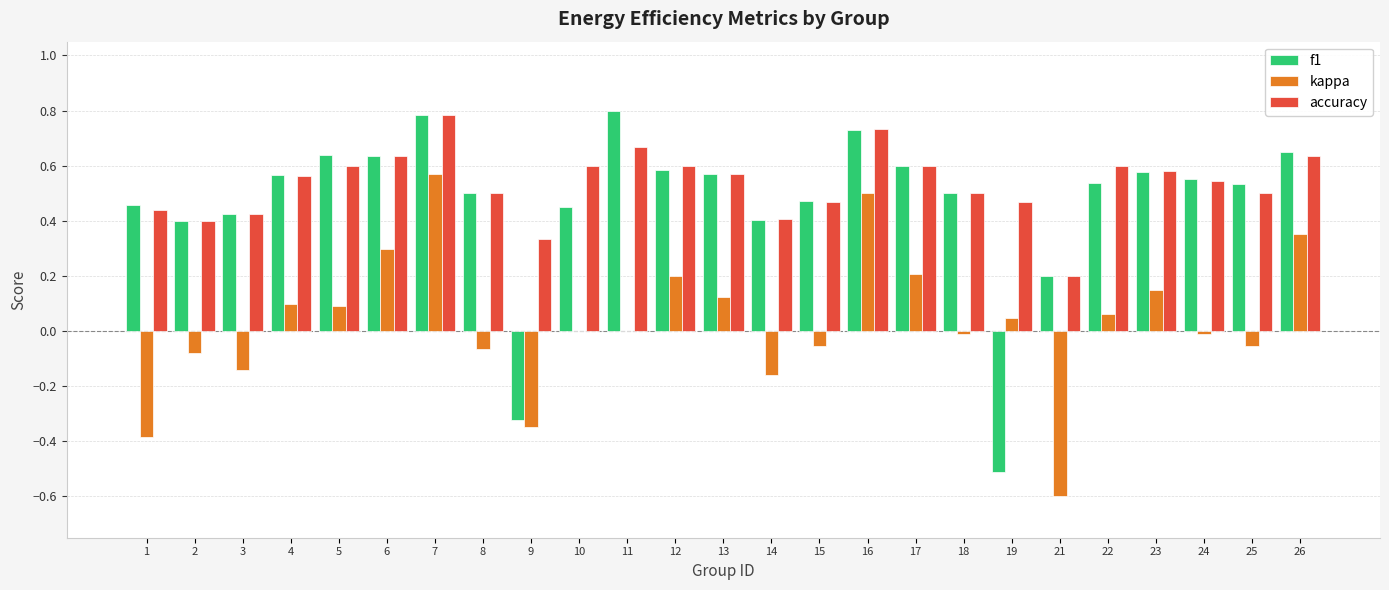

Which series has the largest total across all categories?

accuracy